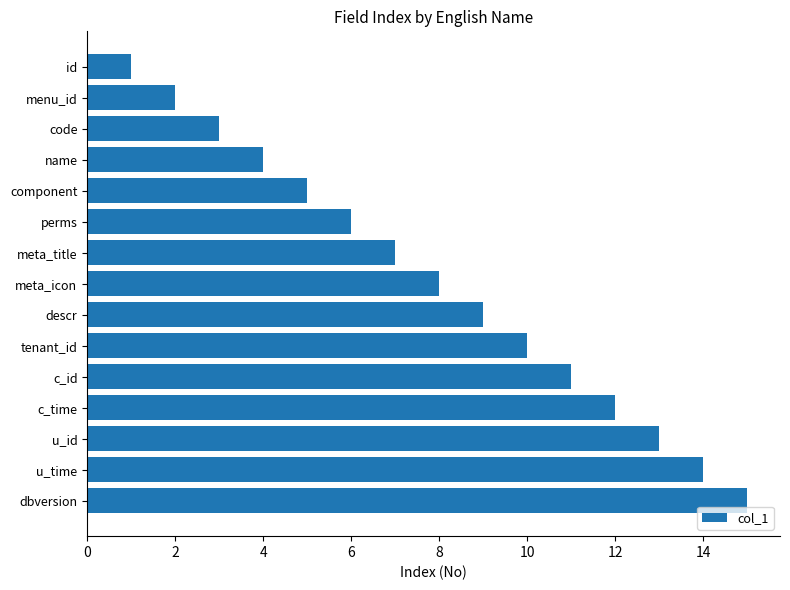

What is the difference between the maximum and second lowest values?

13